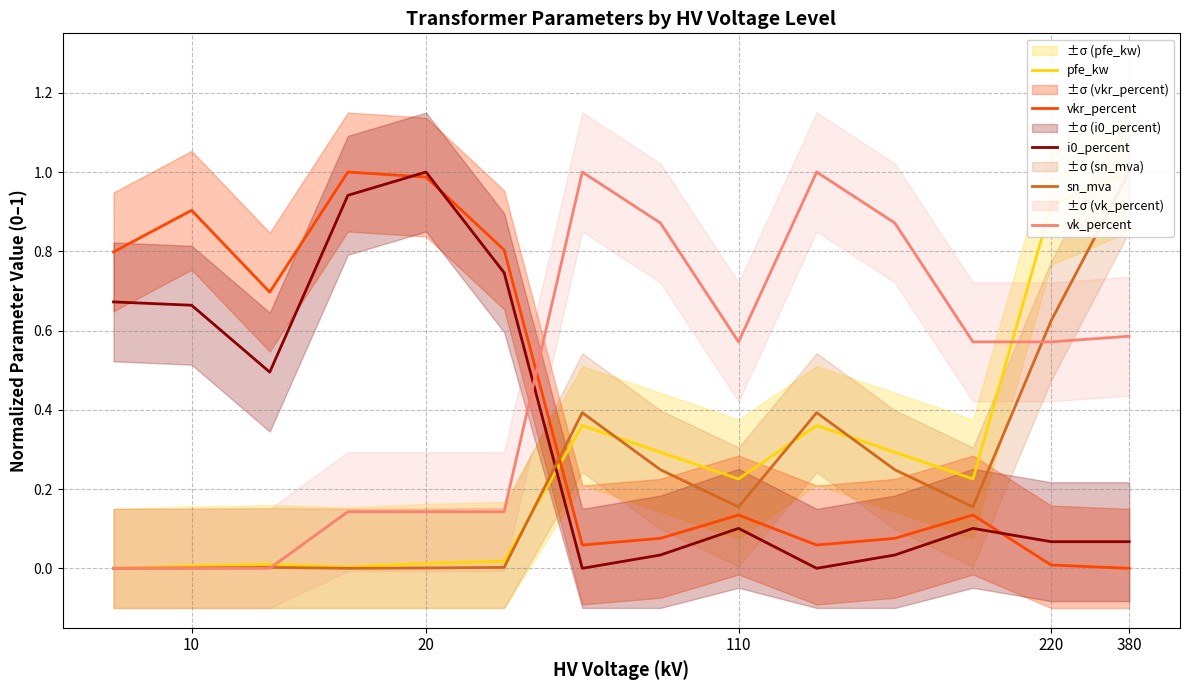

True or false: pfe_kw has more than 0 points higher than both neighbors.

True